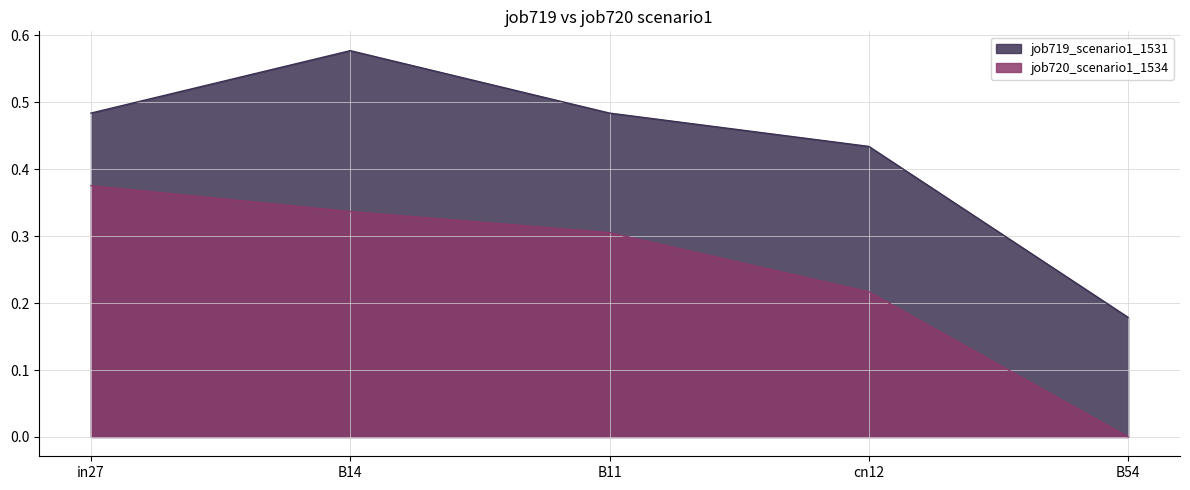

How many categories are shown in the chart?

5